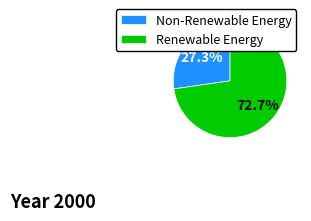

How many slices are in this pie chart?

2